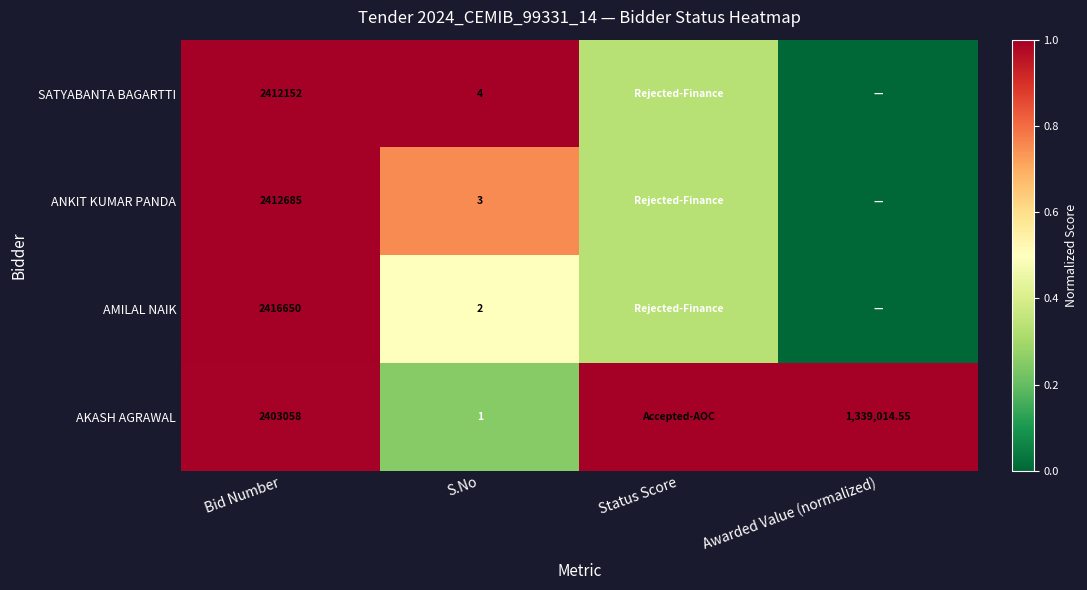

Is the value of AKASH AGRAWAL at Bid Number greater than the value of AMILAL NAIK at S.No?

Yes